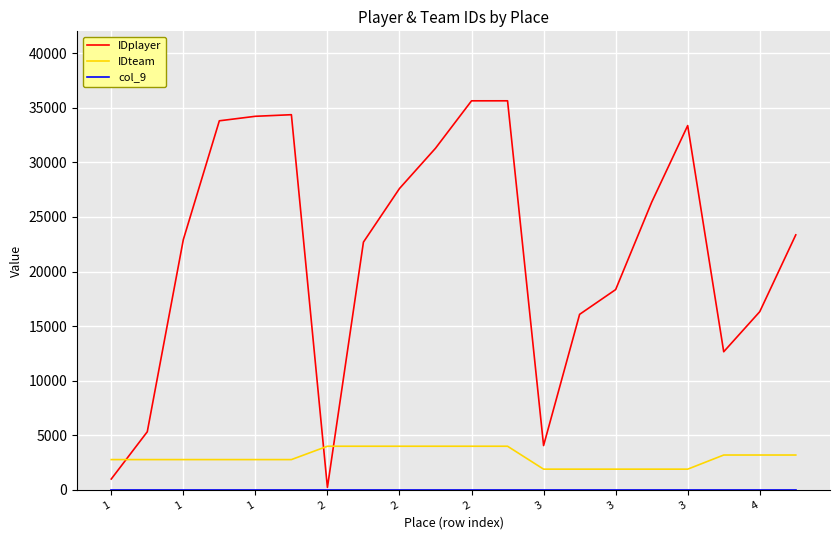

Which series has the widest spread of values?

IDplayer